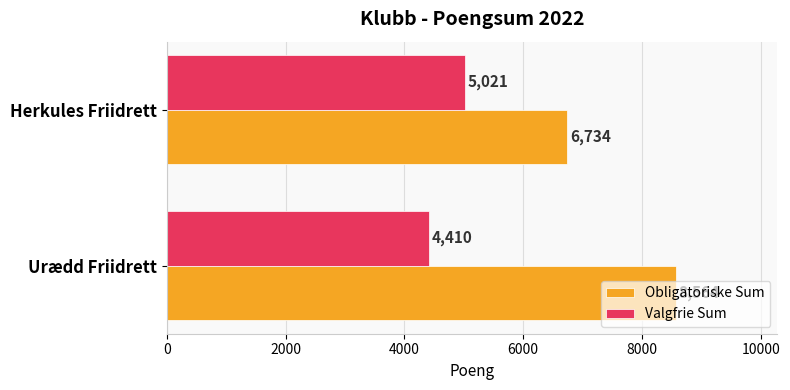

What value does the Valgfrie Sum series have at Herkules Friidrett?

5021